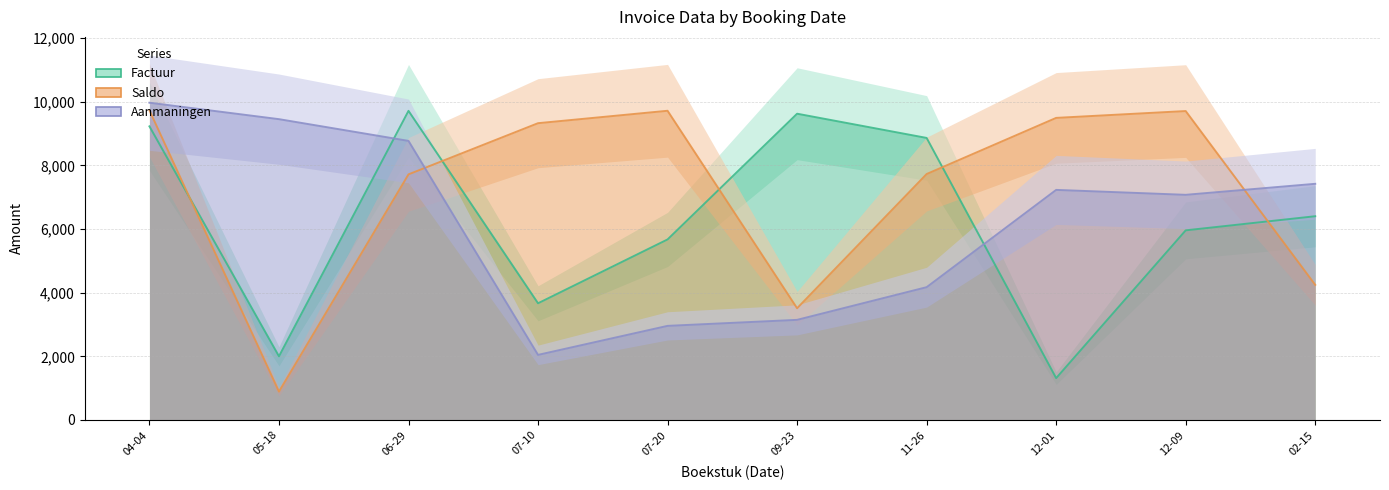

Where does the Saldo series first go above 9328?

2023-12-01